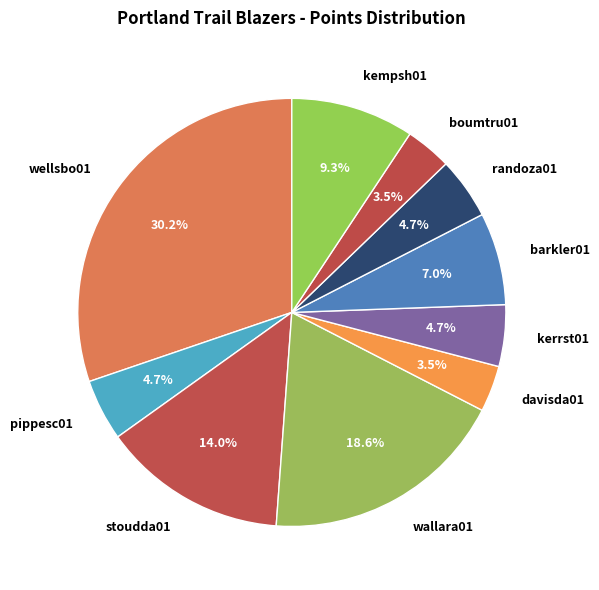

Is there a majority slice in this chart?

No